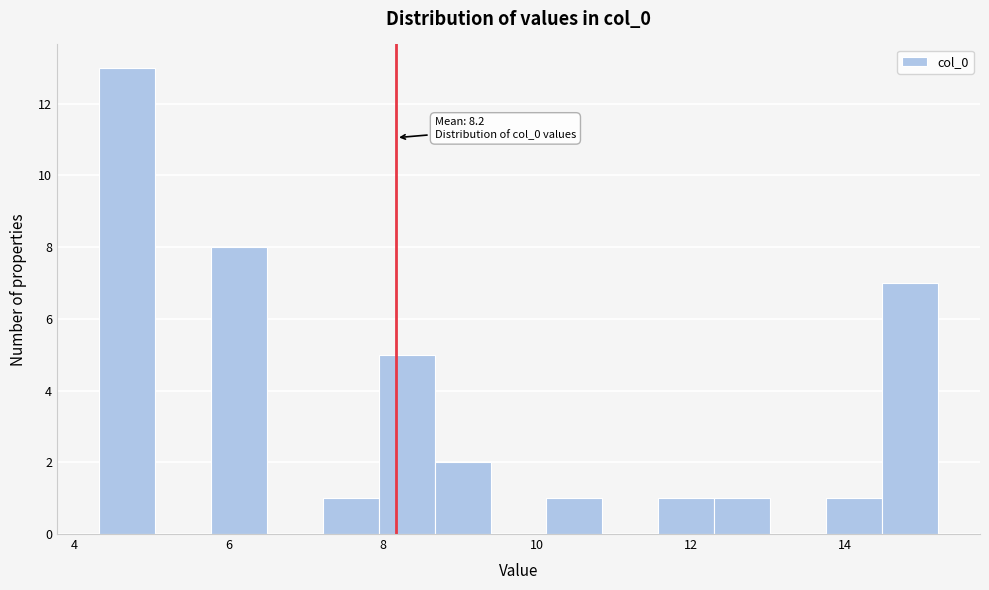

Read against the x-axis, roughly where is the centre of the tallest bar?

4.6